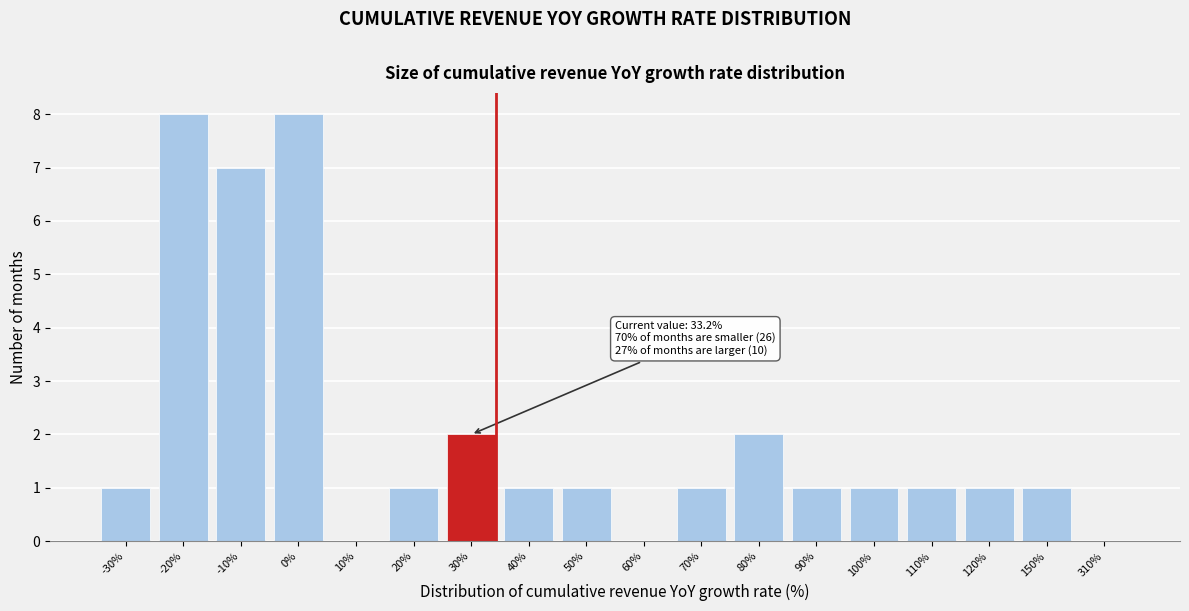

Reading right to left, transcribe all the data shown in this chart.

310%=0	150%=1	120%=1	110%=1	100%=1	90%=1	80%=2	70%=1	60%=0	50%=1	40%=1	30%=2	20%=1	10%=0	0%=8	-10%=7	-20%=8	-30%=1